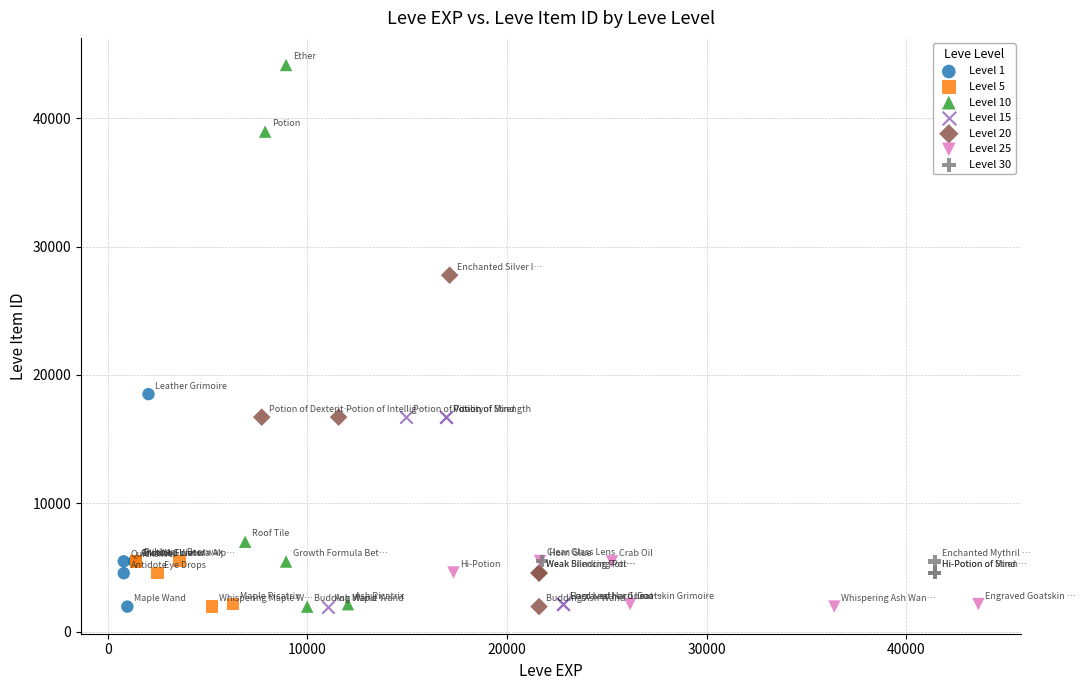

What are all the series names shown in the legend?

Level 1, Level 5, Level 10, Level 15, Level 20, Level 25, Level 30